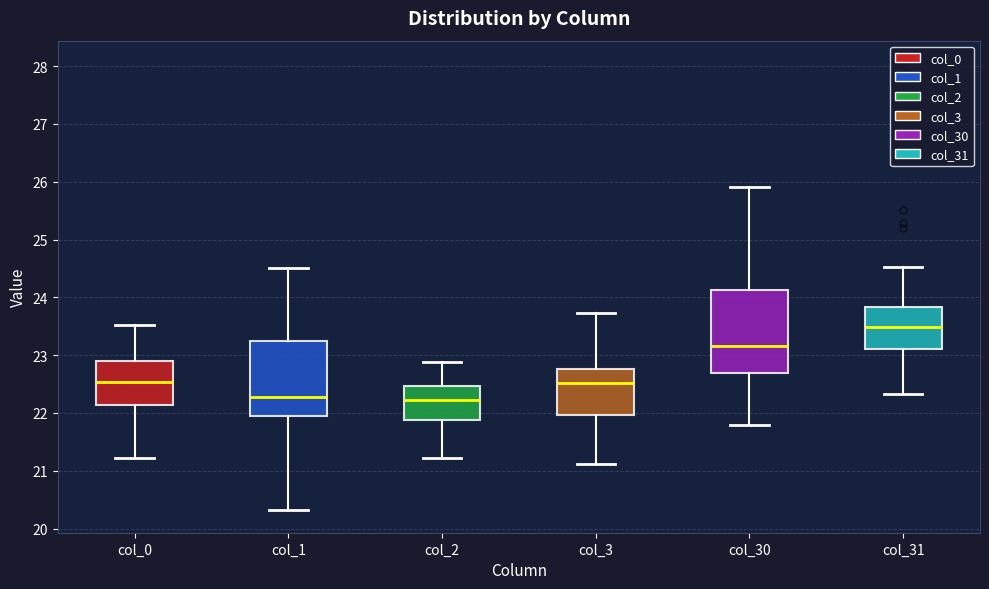

Reading left to right, transcribe this box plot: for each box, give where its median line is, the range the box spans, and where its two whiskers end, as read against the y-axis. The values are not printed on the chart, so give them approximately, as read against the axis.

col_0: median 22.5, box 22.1 to 22.9, whiskers 21.2 to 23.5
col_1: median 22.3, box 21.9 to 23.3, whiskers 20.3 to 24.5
col_2: median 22.2, box 21.9 to 22.5, whiskers 21.2 to 22.9
col_3: median 22.5, box 22.0 to 22.8, whiskers 21.1 to 23.7
col_30: median 23.2, box 22.7 to 24.1, whiskers 21.8 to 25.9
col_31: median 23.5, box 23.1 to 23.8, whiskers 22.3 to 24.5